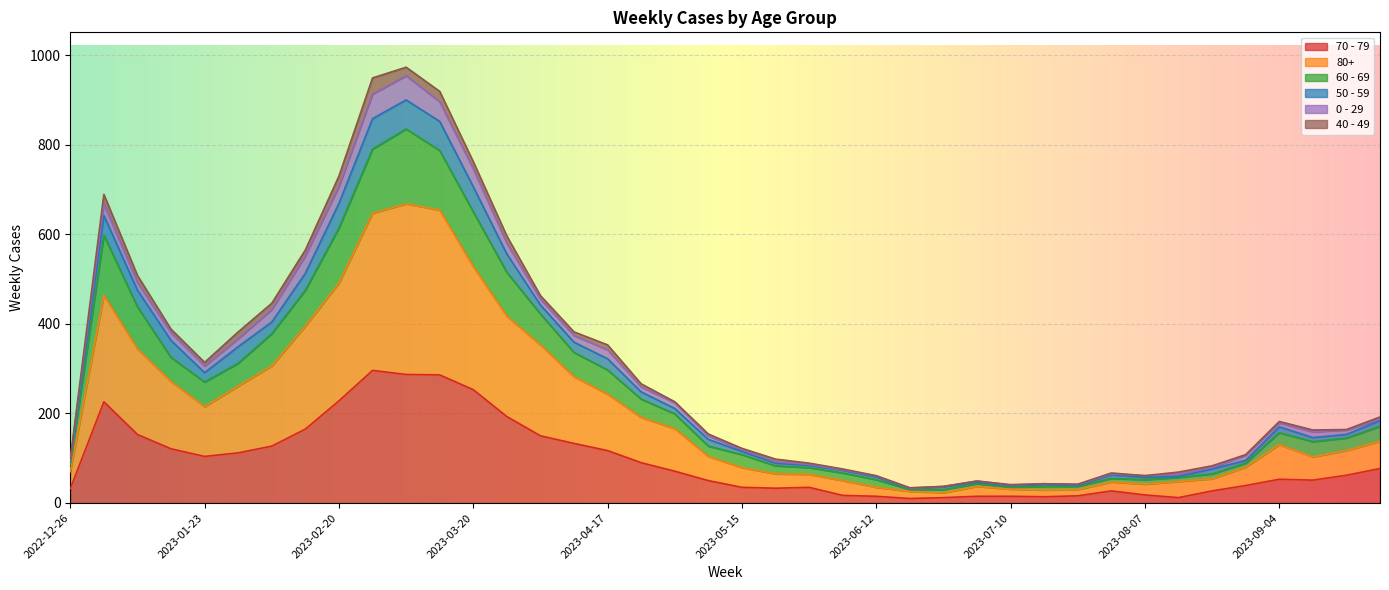

Which category has the highest value in the 70 - 79 series?

2023-02-27